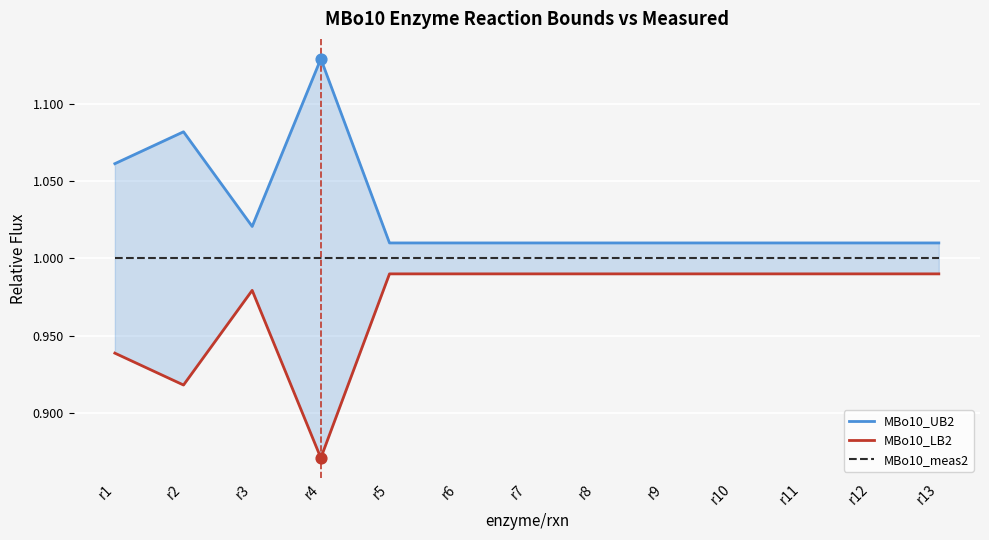

Which series has the widest spread of Y values?

MBo10_UB2